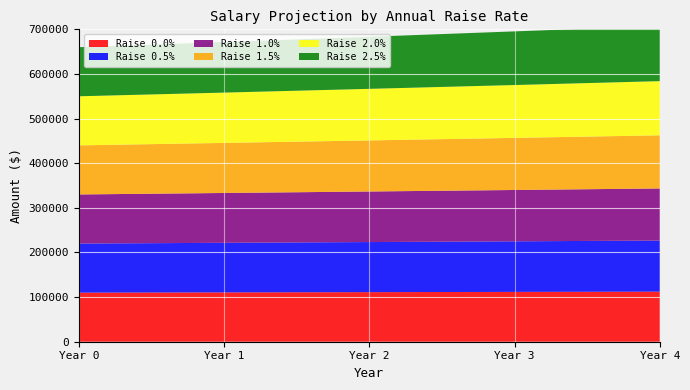

Reading left to right, transcribe all the data shown in this chart.

0.0: 0=110000.0	1=110550.0	2=111102.8	3=111658.3	4=112216.6
0.5: 0=110000.0	1=111100.0	2=112211.0	3=113333.1	4=114466.4
1.0: 0=110000.0	1=111650.0	2=113324.8	3=115024.6	4=116750.0
1.5: 0=110000.0	1=112200.0	2=114444.0	3=116732.9	4=119067.5
2.0: 0=110000.0	1=112750.0	2=115568.8	3=118458.0	4=121419.4
2.5: 0=110000.0	1=113300.0	2=116699.0	3=120200.0	4=123806.0